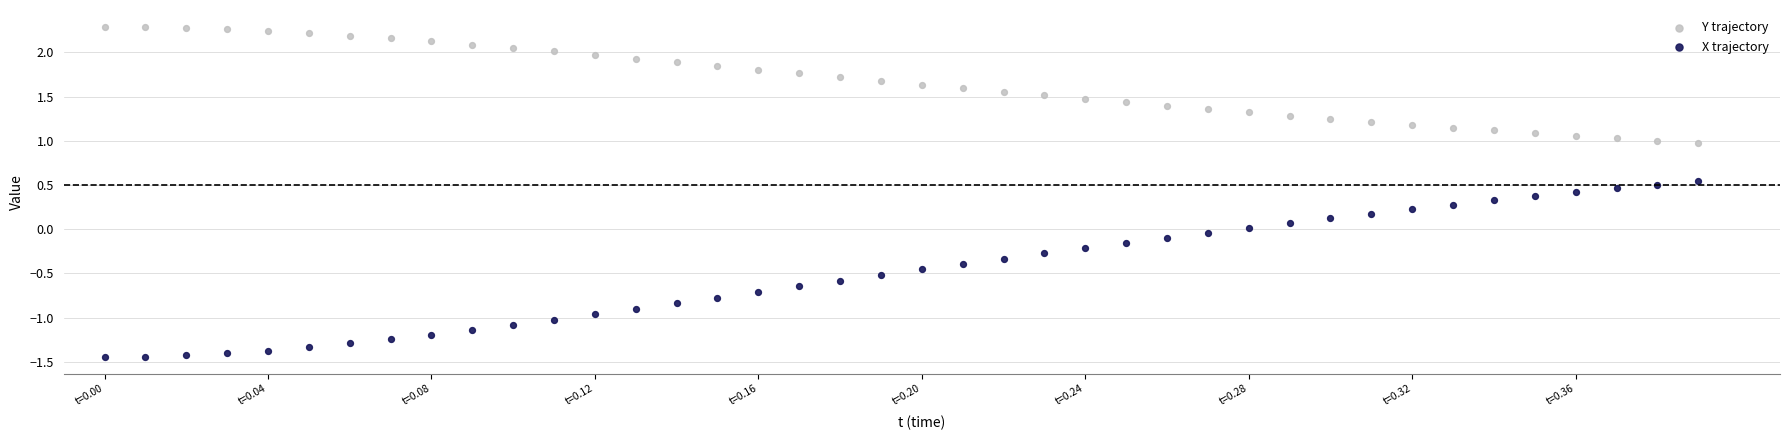

Across all data points, what is the range of Y values (max minus min)?

3.7